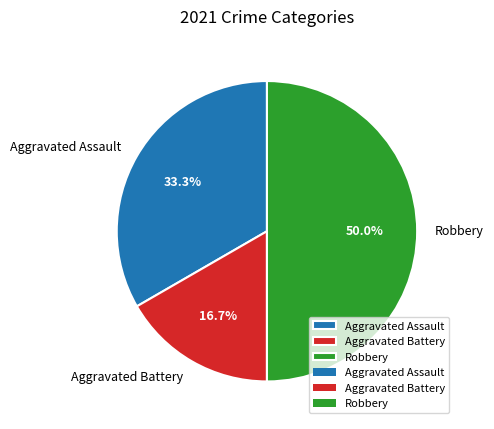

To the nearest percent, what percentage of the pie is Aggravated Battery?

17%